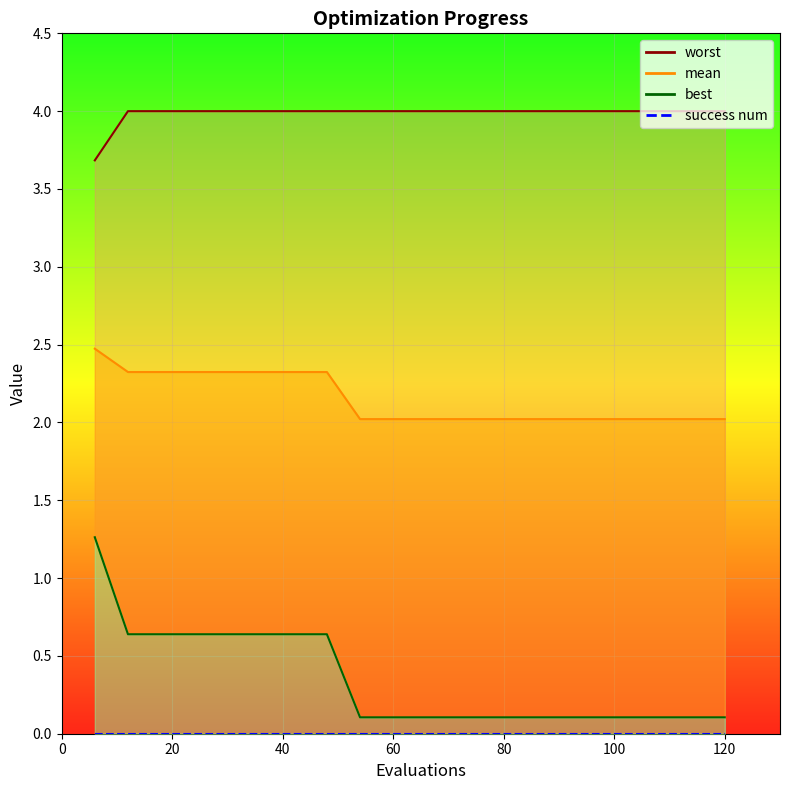

At how many categories does at least one series exceed 1?

20